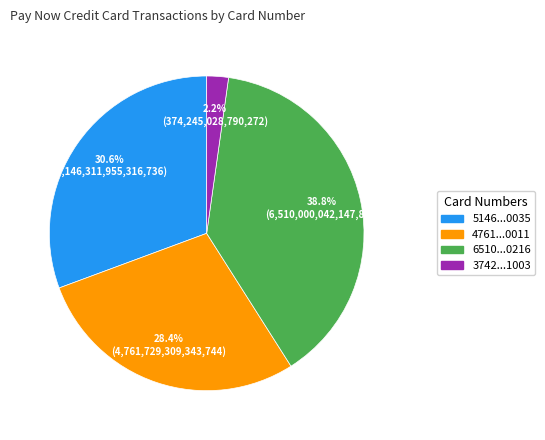

Does any single category account for the majority?

No